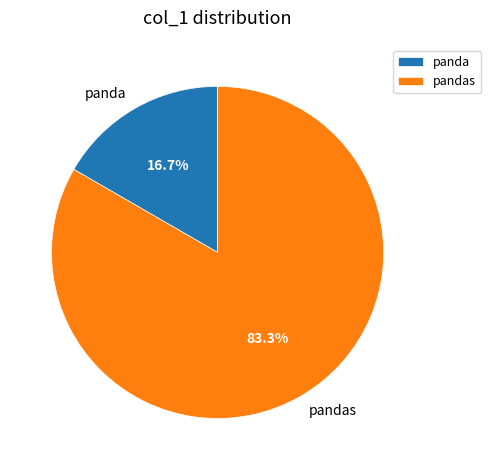

True or false: panda accounts for 30% of the total.

False